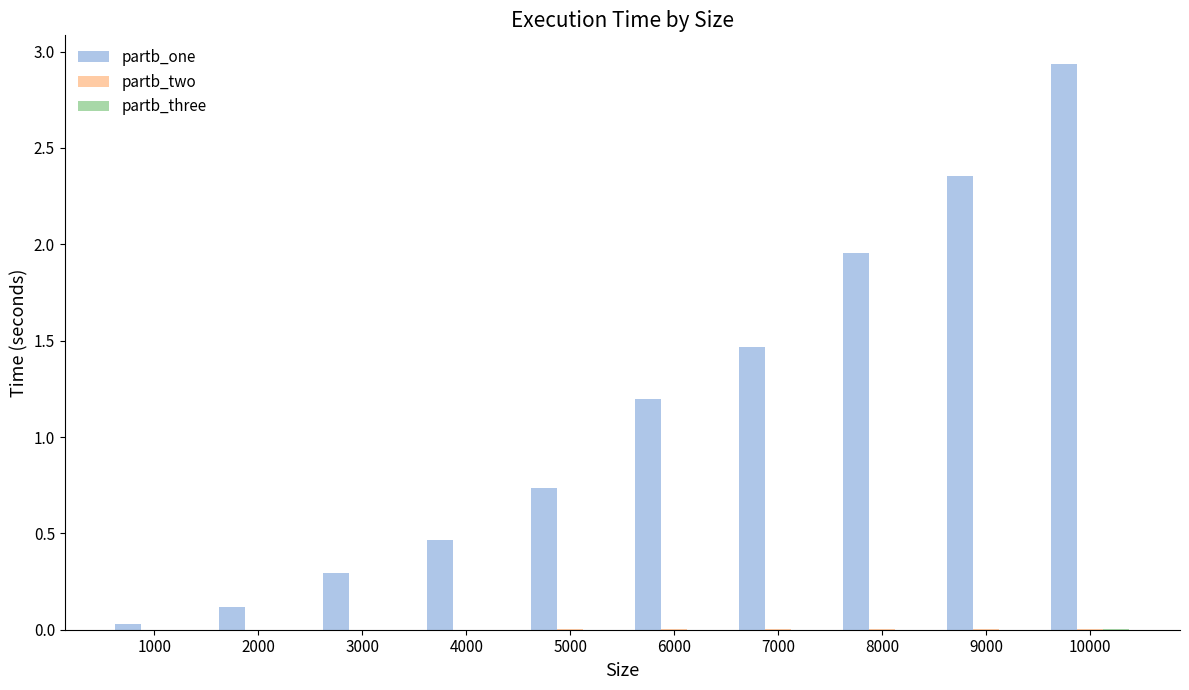

Which series has the largest total across all categories?

partb_one